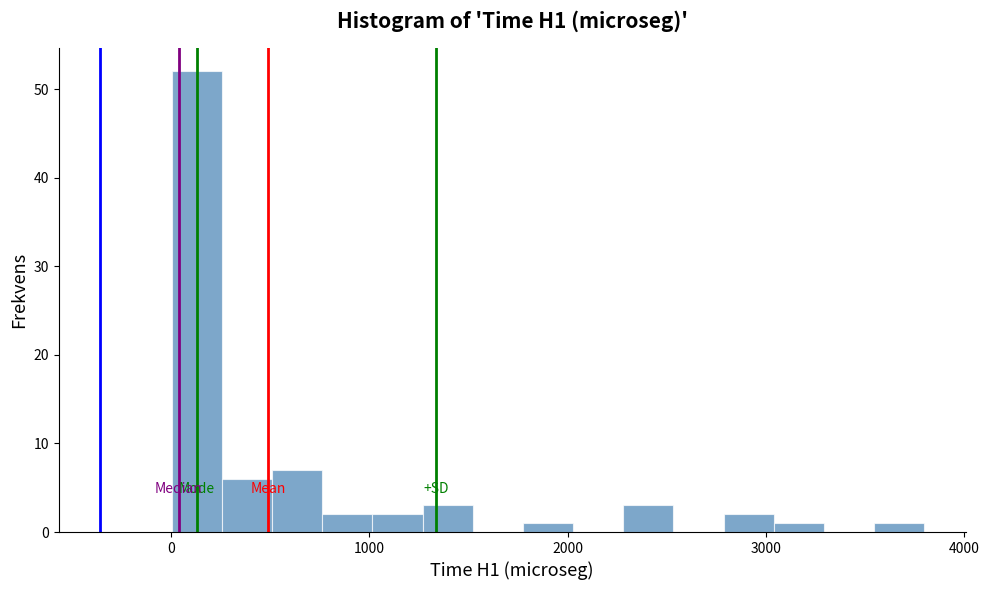

Around what value on the x-axis is the tallest bar? Give the approximate position of its centre, as read against the axis.

100